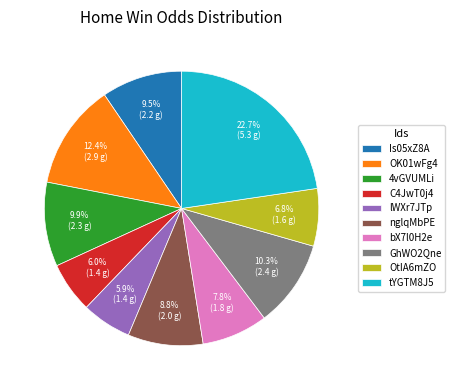

To the nearest percent, what portion does nglqMbPE represent?

9%